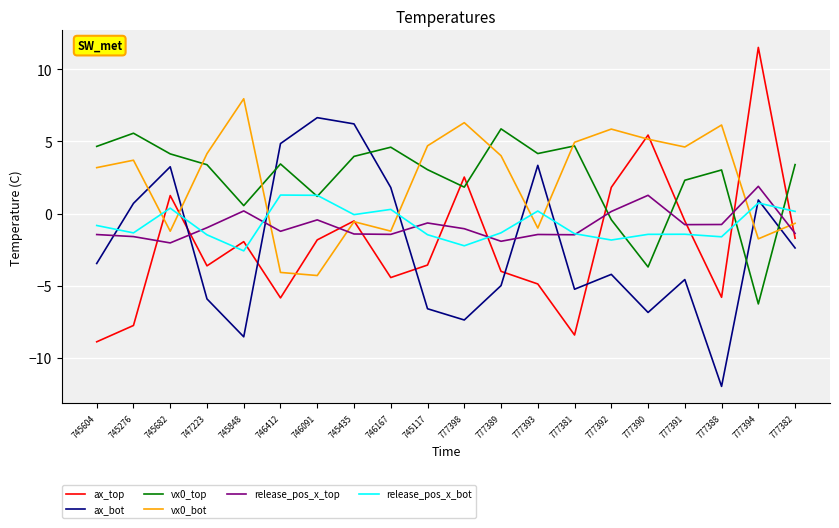

What is the greatest value displayed?

11.5